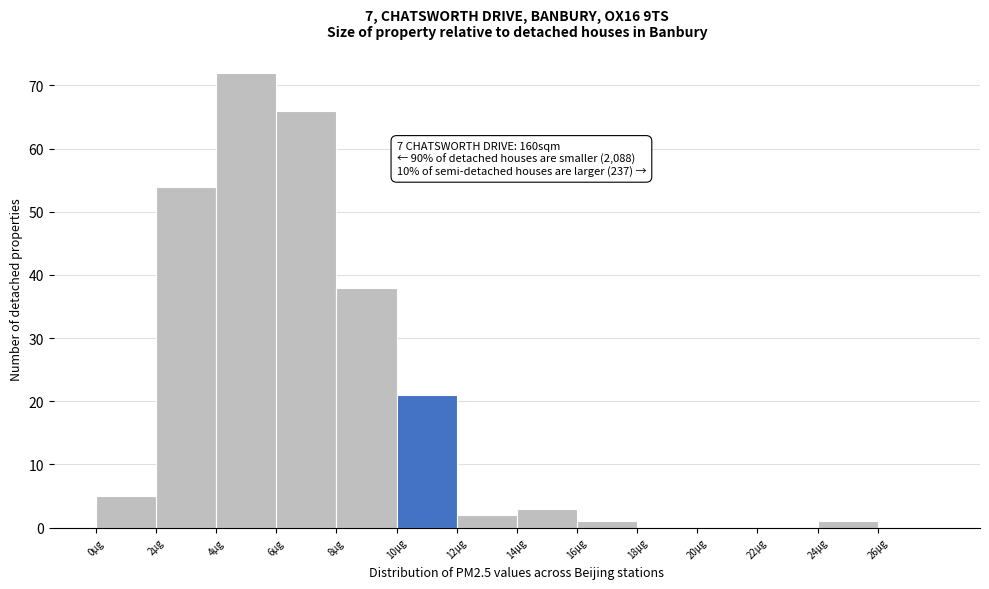

Which range on the x-axis has the tallest bar?

4 to 6